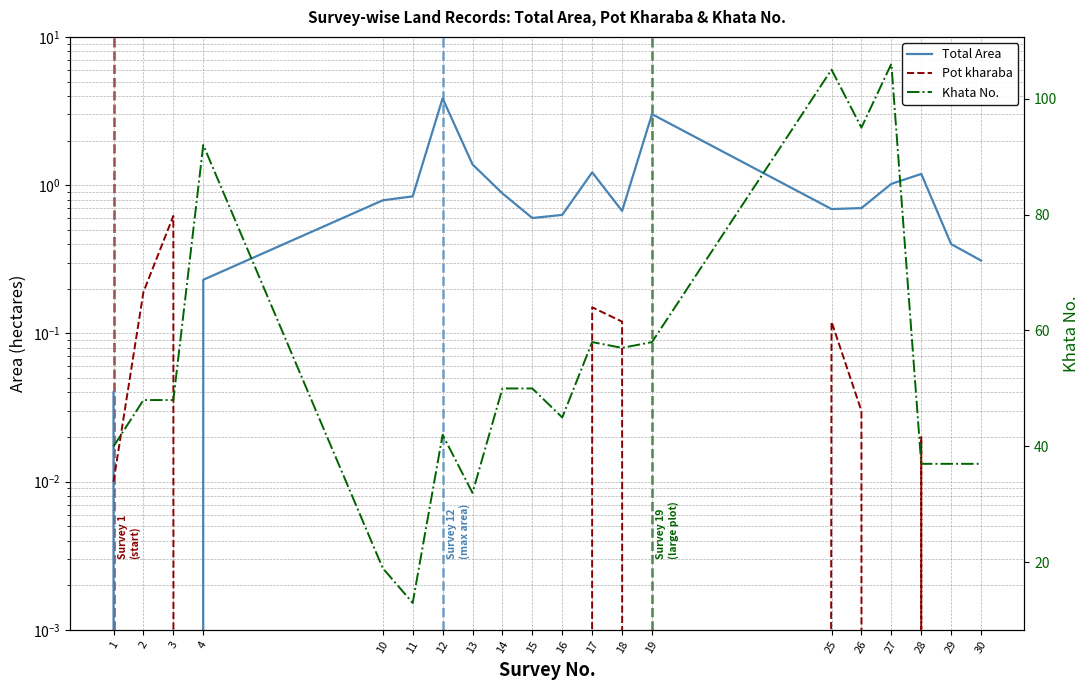

Which category has the highest value in the Total Area series?

12